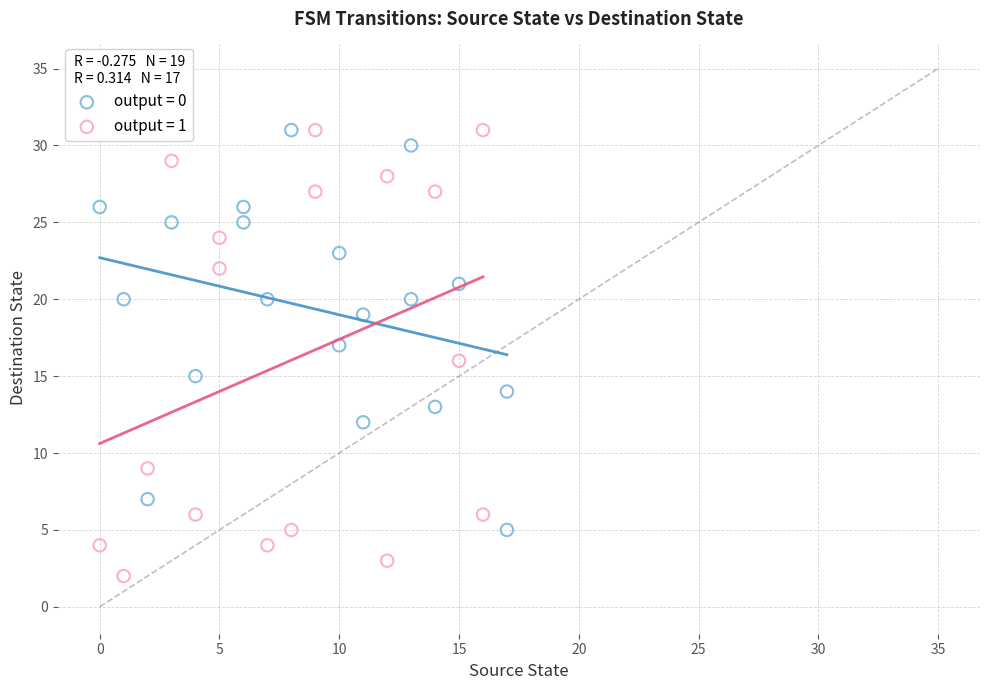

Which series has the widest spread of Y values?

output = 1